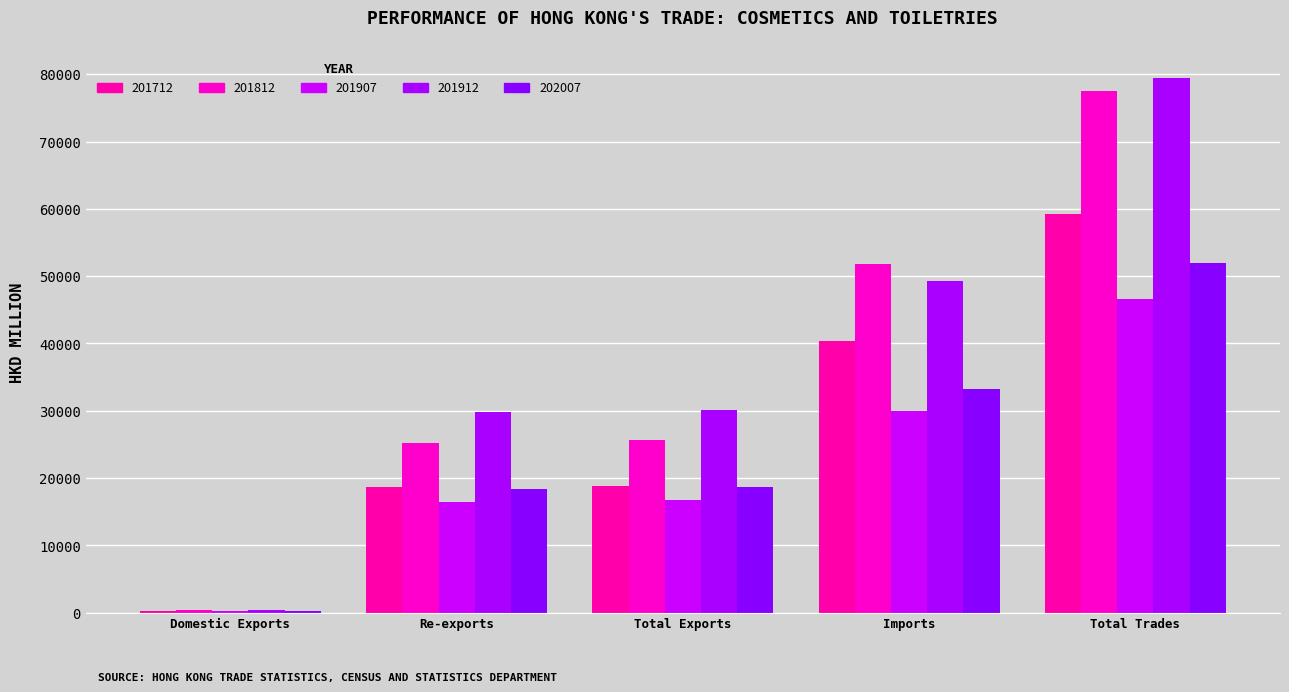

Are the bars horizontal?

No